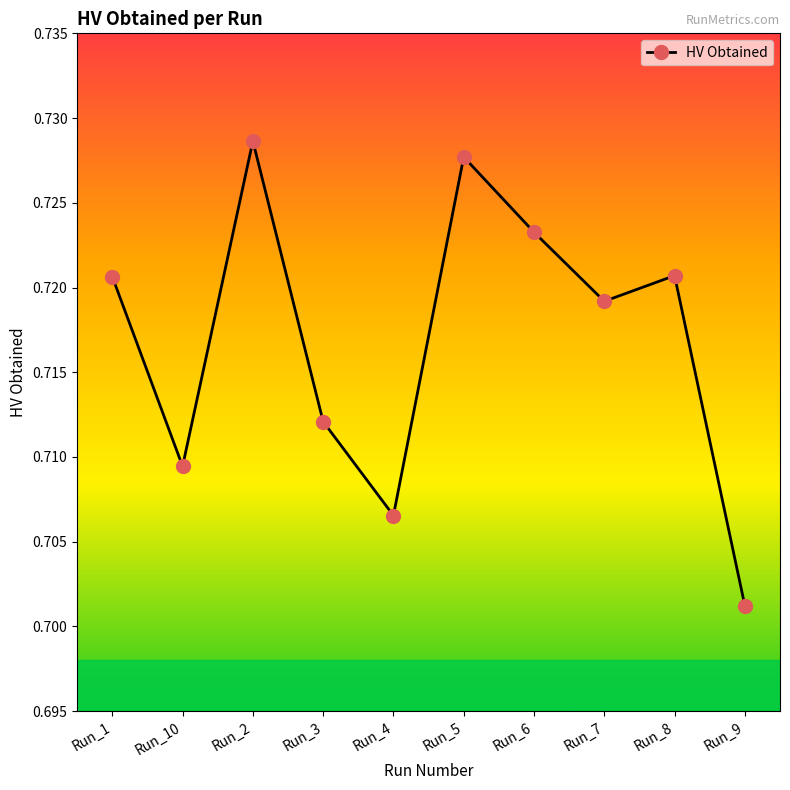

How many values are between 0 and 1?

10